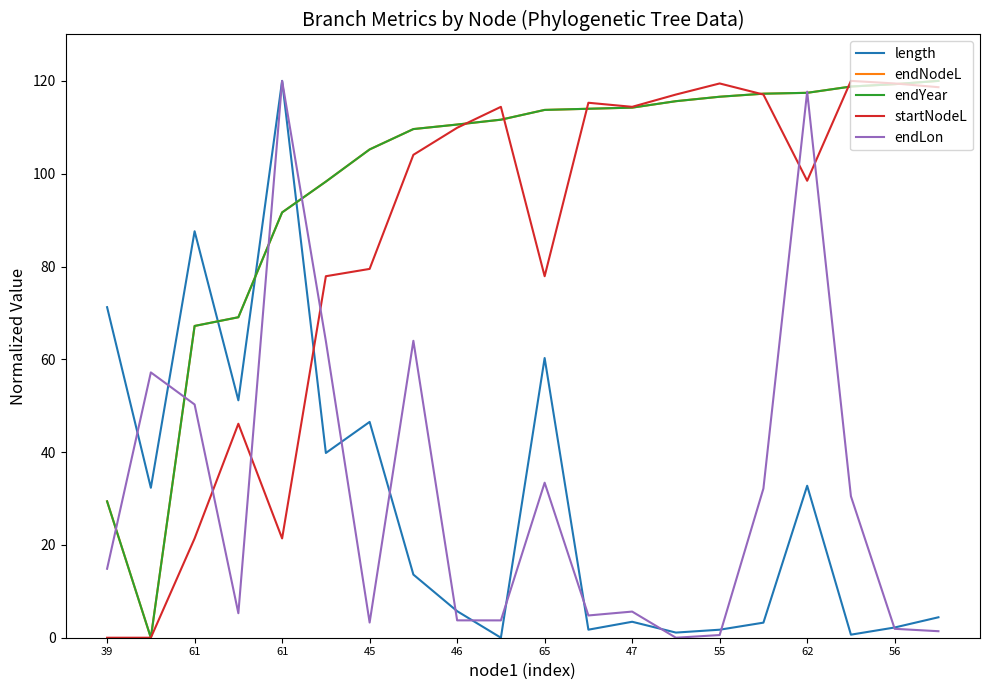

Does the chart have visible grid lines?

No